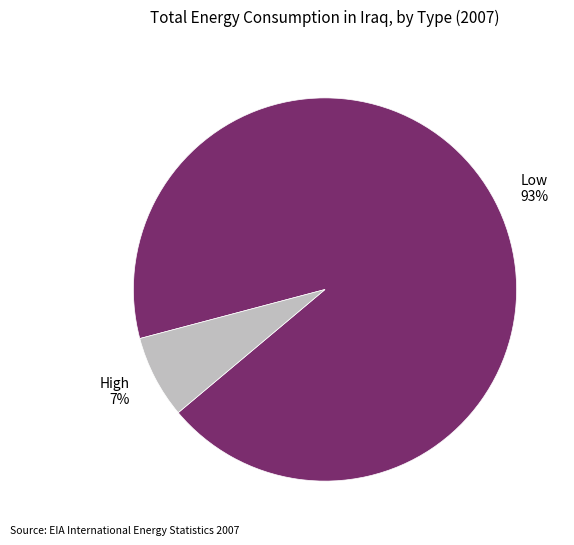

How many segments does this pie chart have?

2